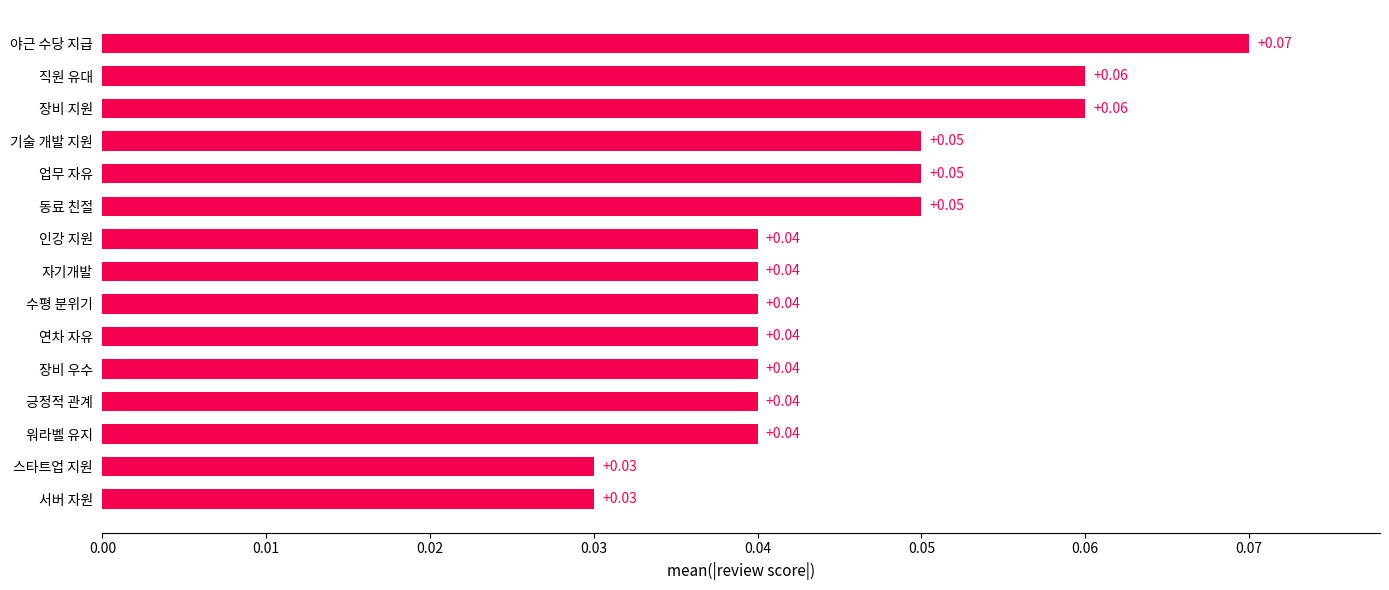

What is the sum of all values?

0.7